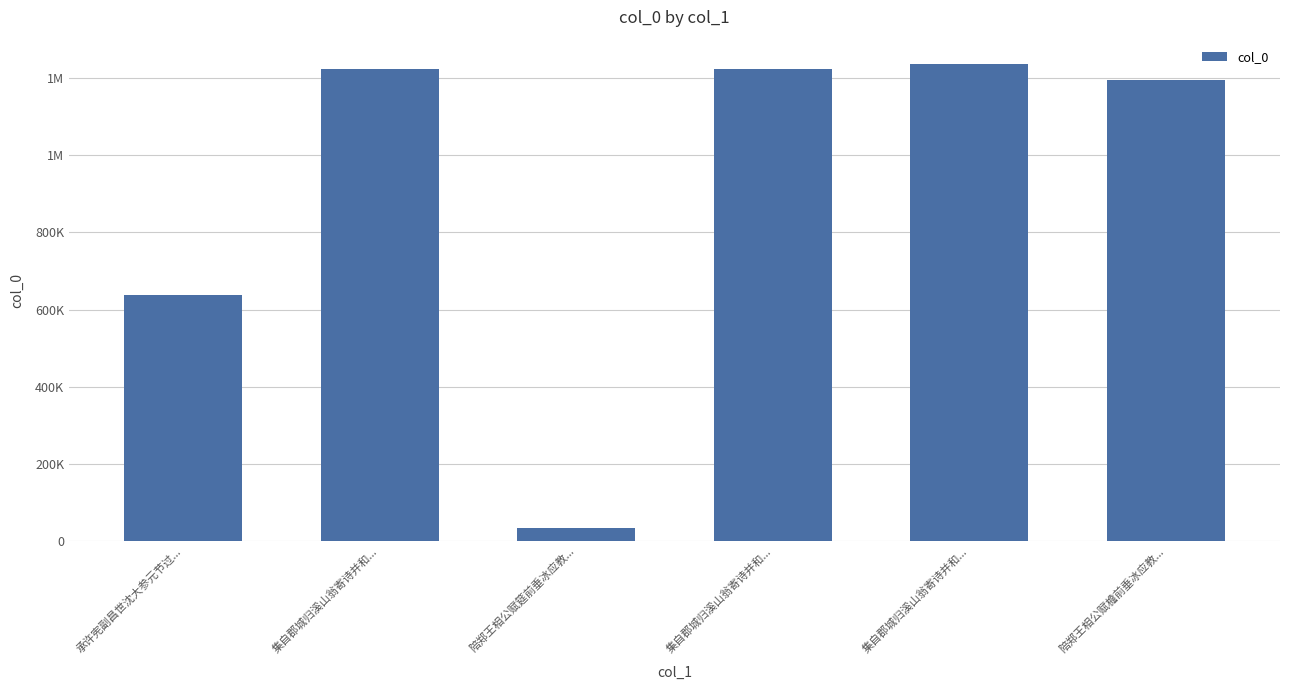

What is the label of the 2nd bar from the right?

集自郡城归溪山翁寄诗并和...